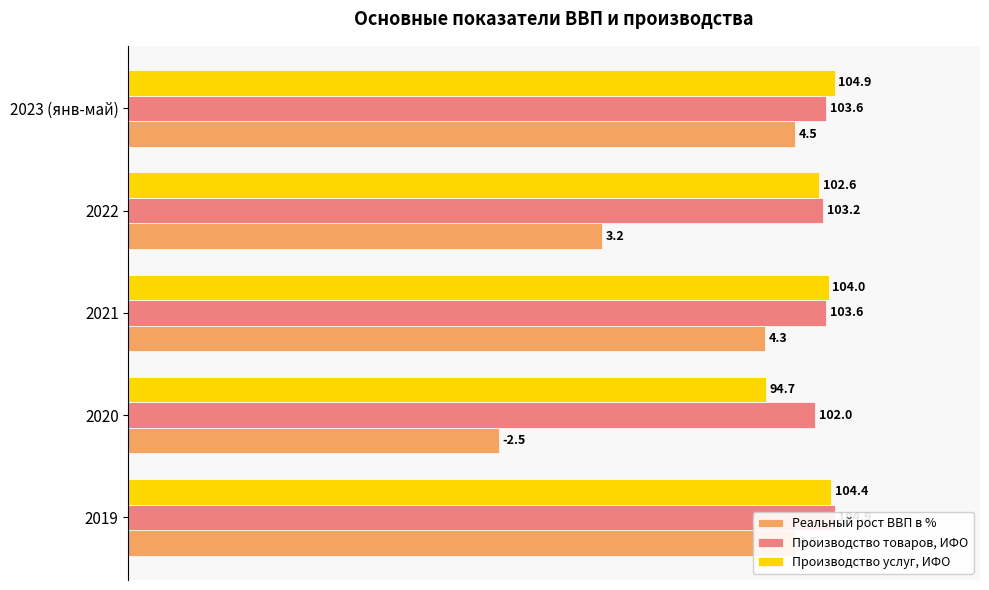

Reading right to left, transcribe all the data shown in this chart.

Реальный рост ВВП в %: 90.0	64.0	86.0	50.0	90.0
Производство товаров, ИФО: 94.2	93.8	94.2	92.7	95.4
Производство услуг, ИФО: 95.4	93.3	94.5	86.1	94.9